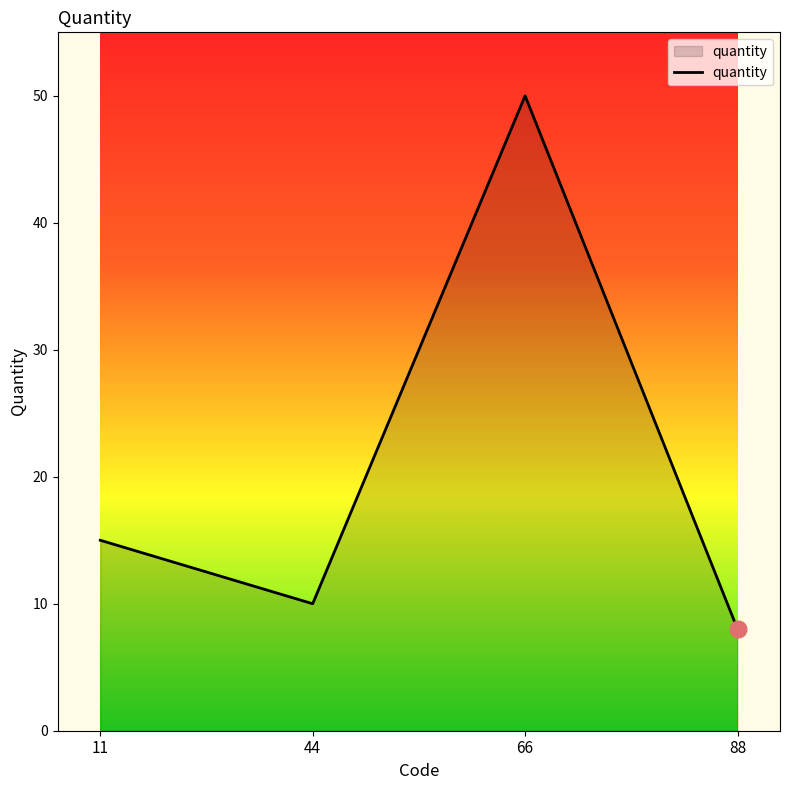

Approximately how many times larger is the value at 11 compared to 66?

0.3